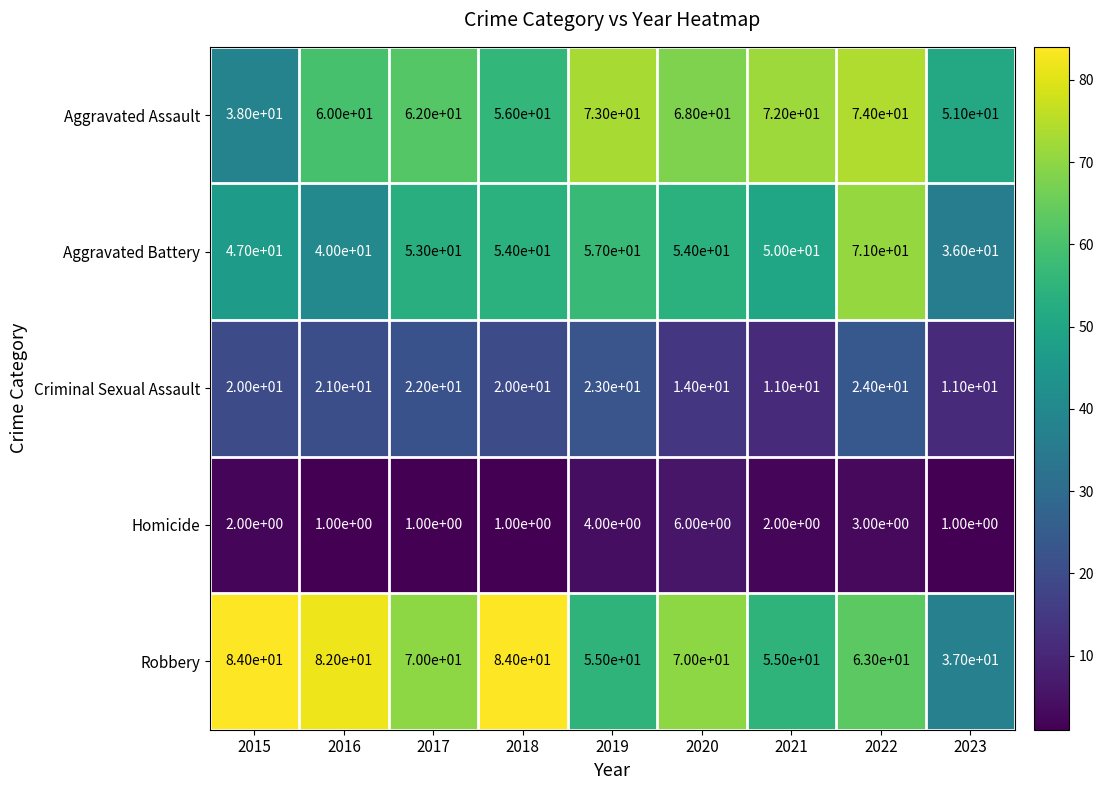

What is the greatest value displayed?

84